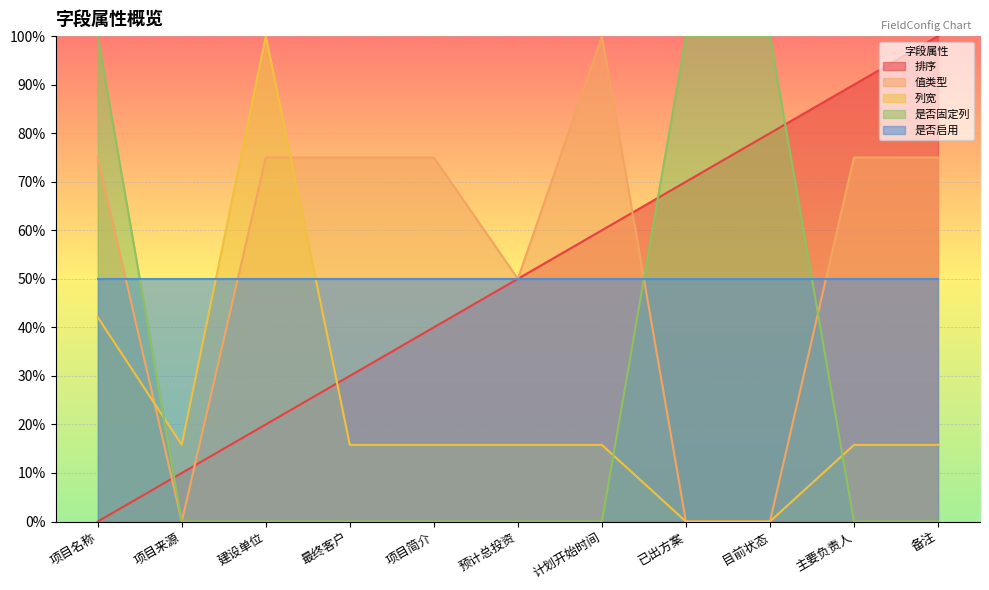

At how many categories does at least one series exceed 41?

11